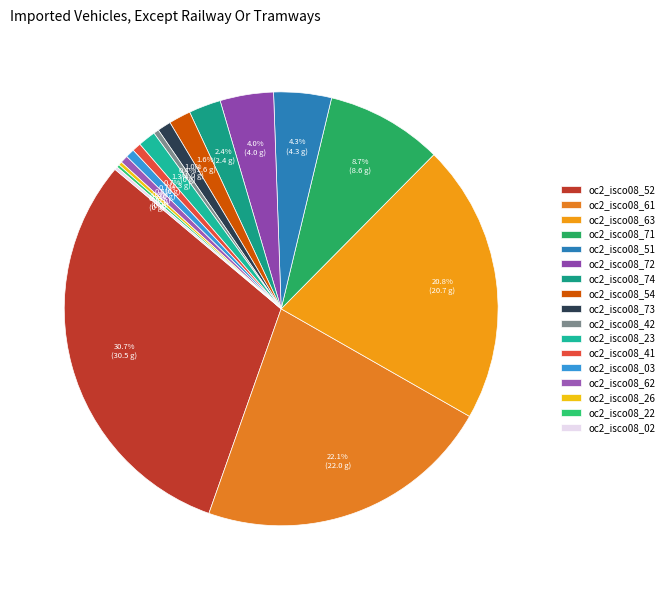

How many slices are in this pie chart?

17